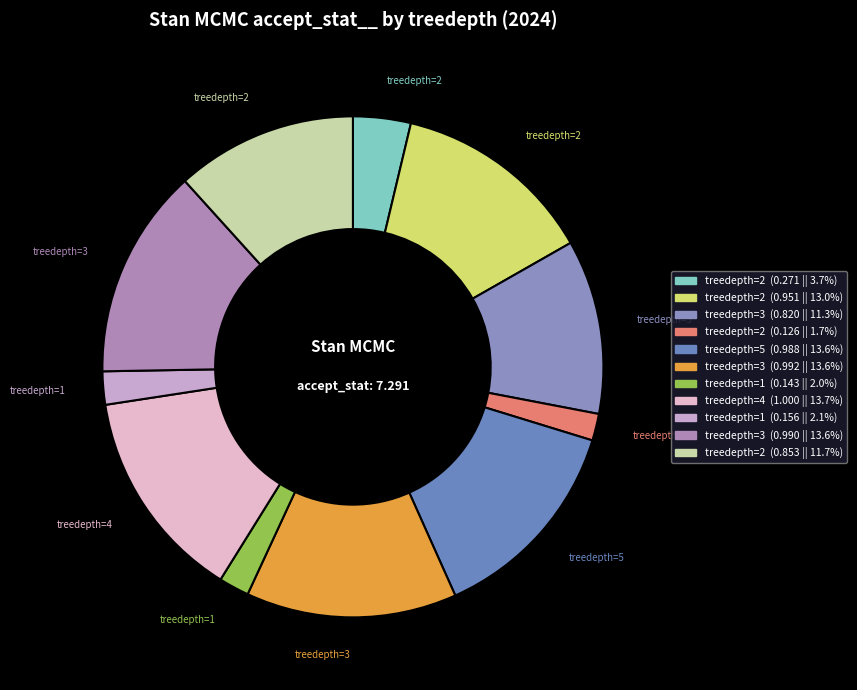

How many segments does this pie chart have?

11